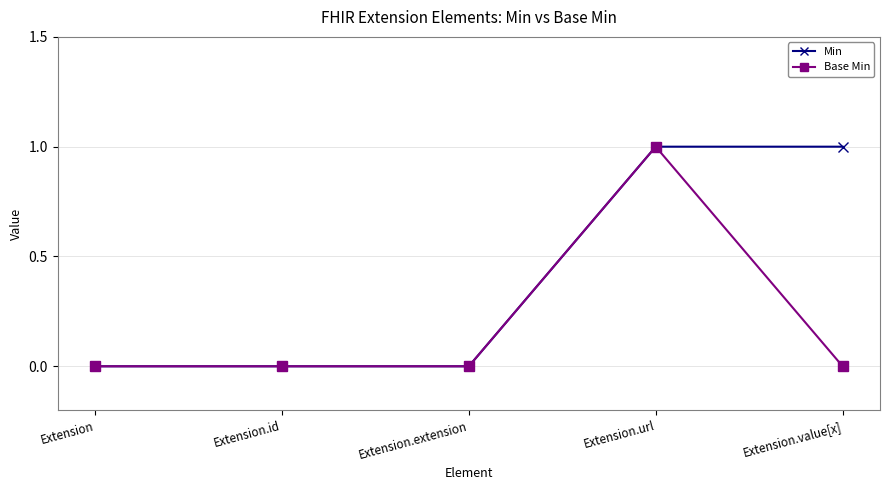

What position from the left is Extension.id?

2